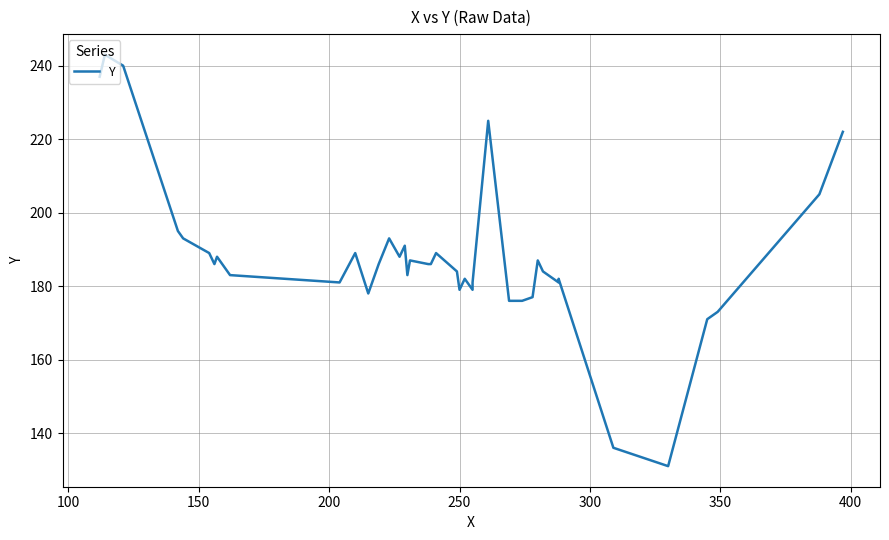

What is the sum of all values?

7522